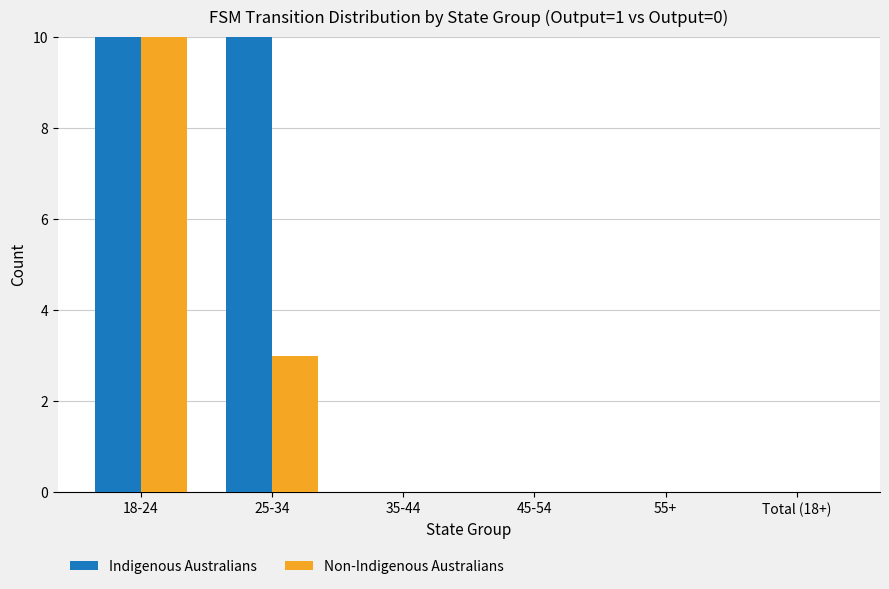

How many bars are there in each group?

2